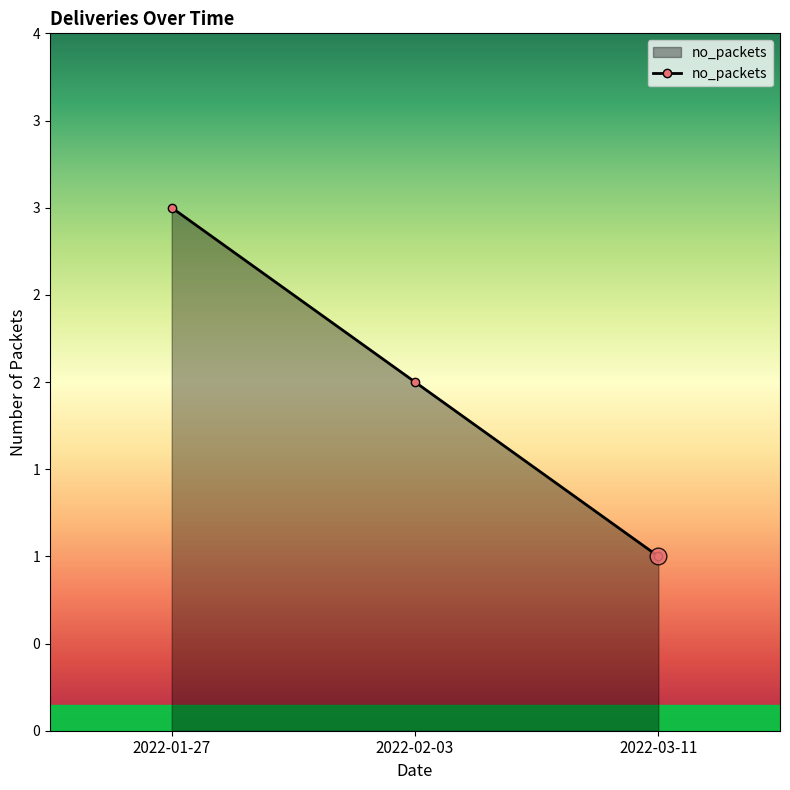

List the labels in order of value, smallest first.

2022-03-11, 2022-02-03, 2022-01-27